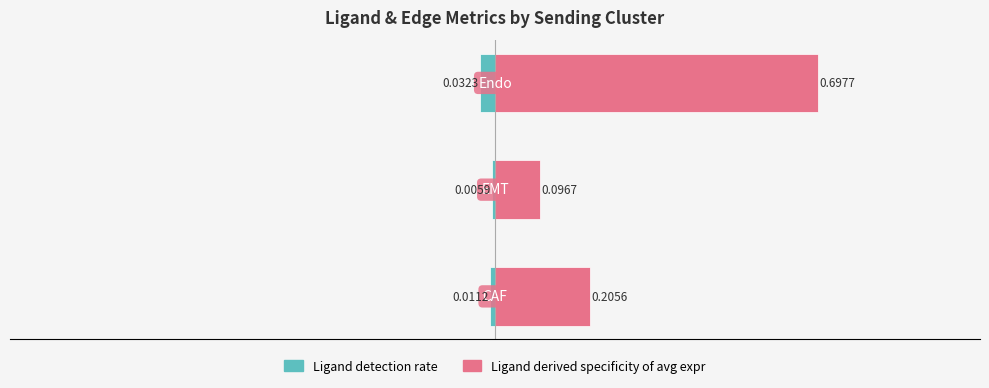

The value of Ligand derived specificity of avg expr at 1 is 0.1. True or false?

True